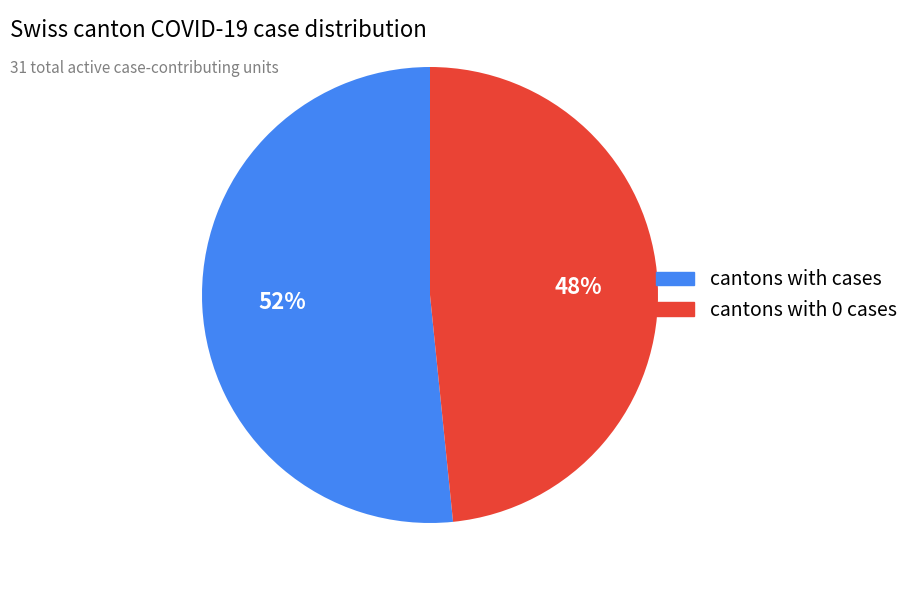

To the nearest percent, what is the average slice percentage?

50%